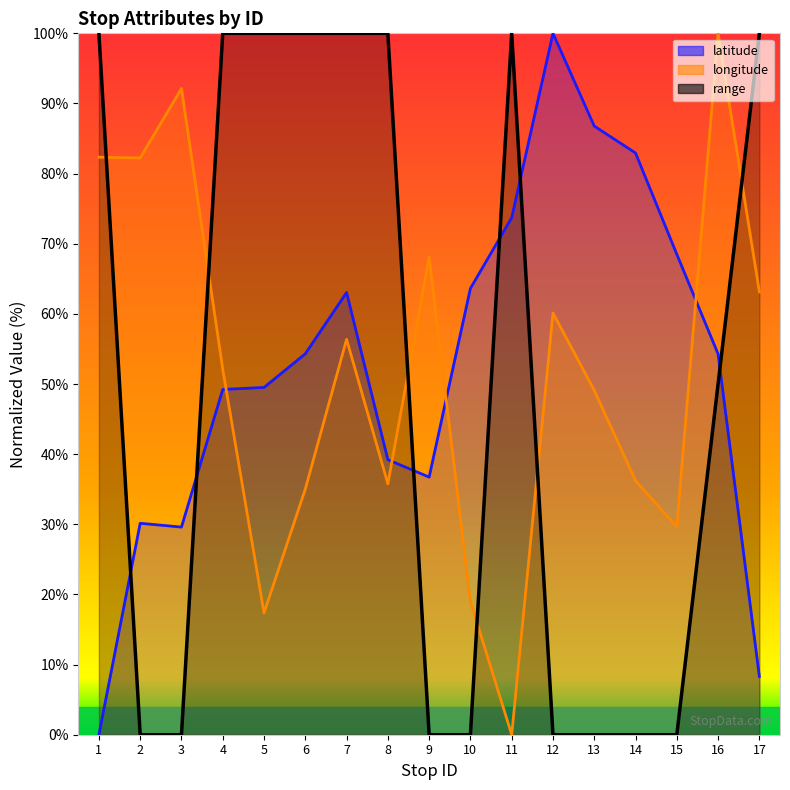

What is the value of the longitude point at the 12th from the left?

60.1